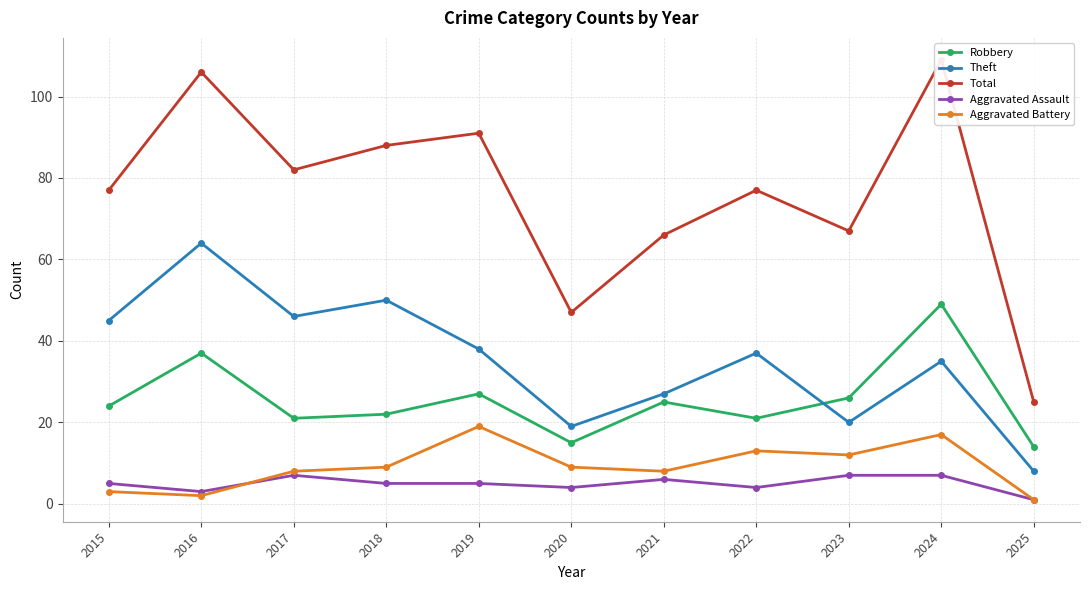

At which label is Robbery closest to 31?

2019